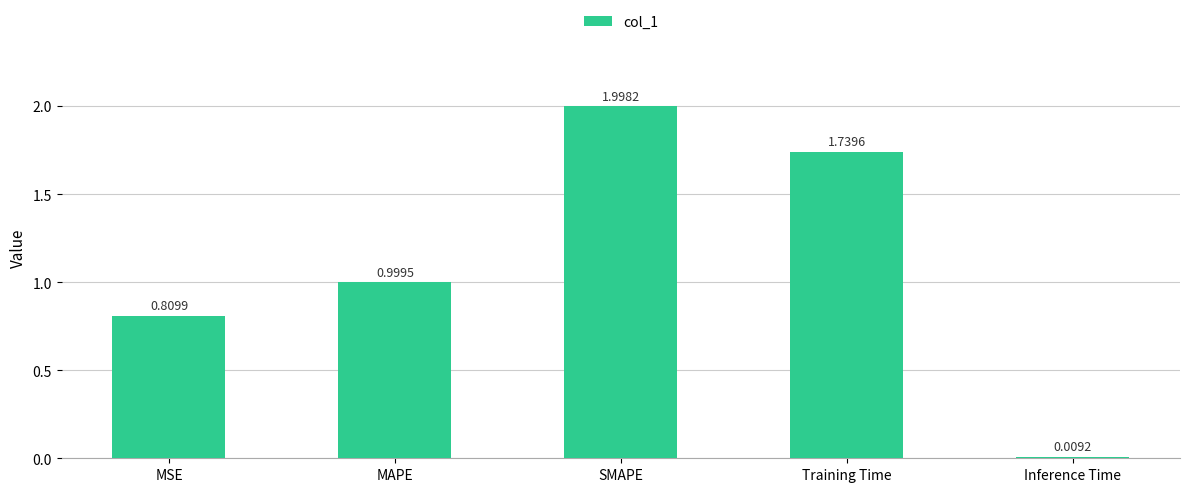

What is the sum of all values?

5.6